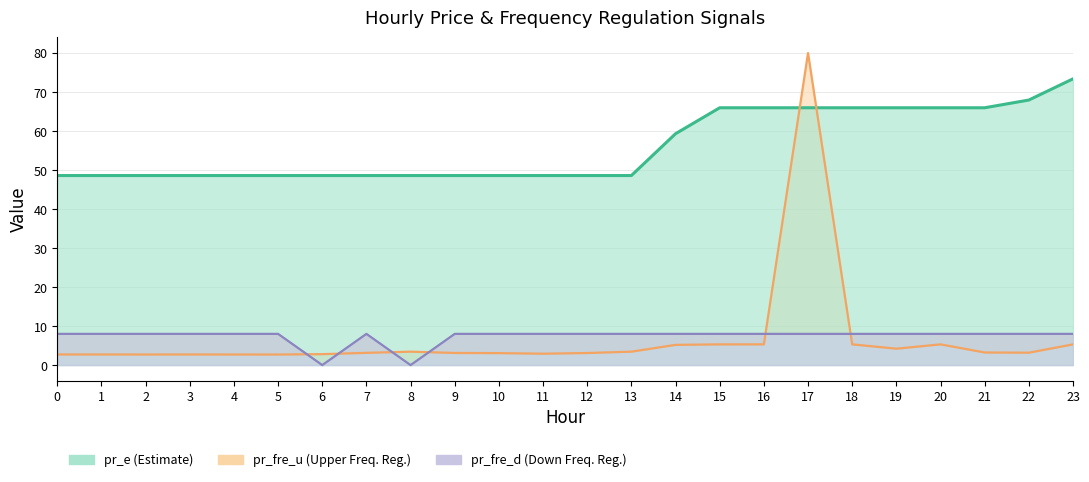

Which category has the highest value in the pr_e line series?

23